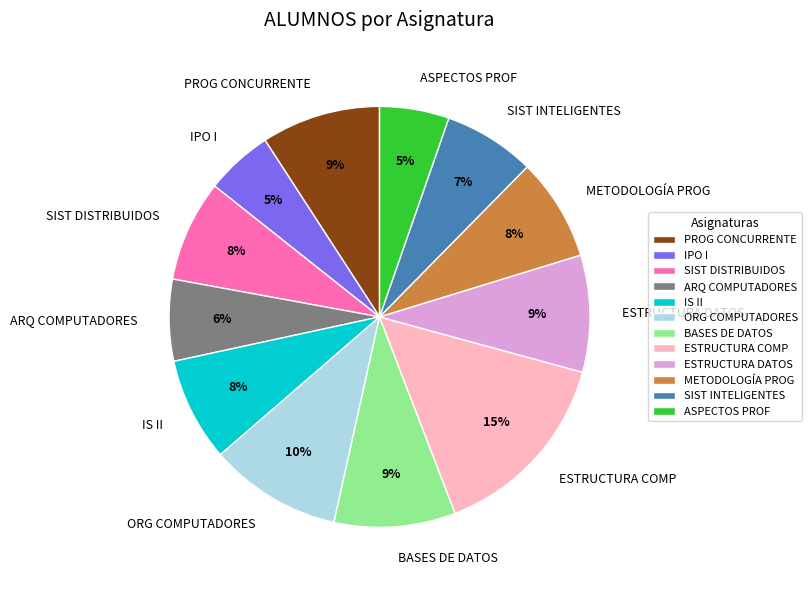

Count the number of slices in the pie.

12